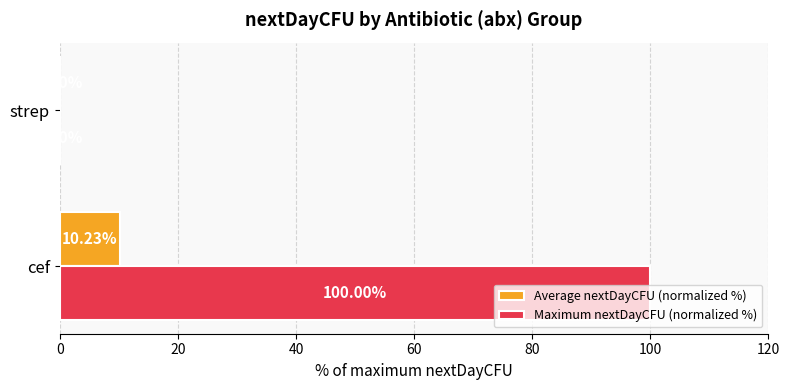

What is the sum of all Maximum nextDayCFU (normalized %) values?

100.0